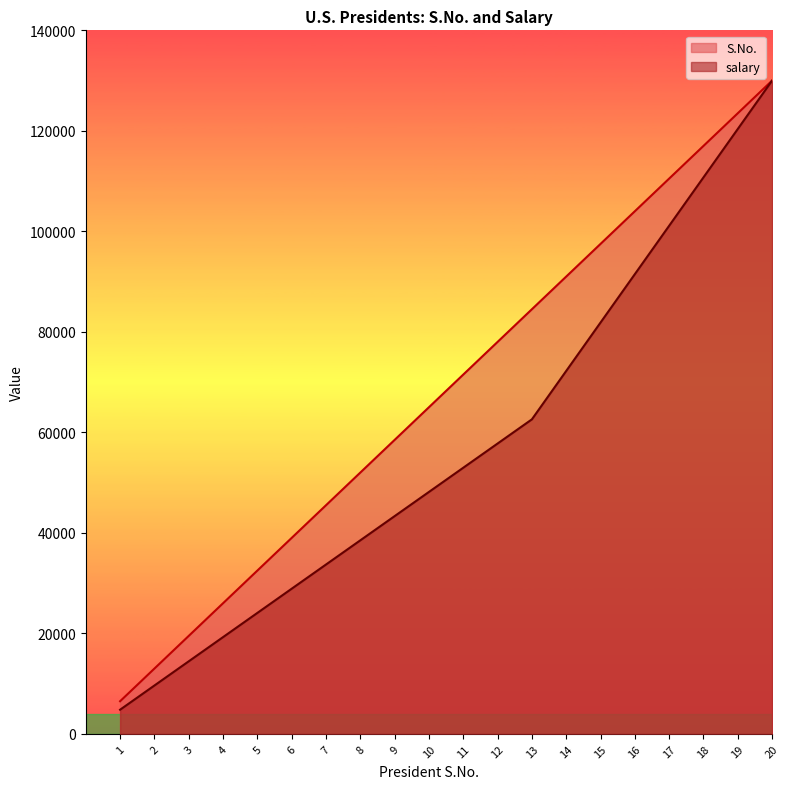

What is the approximate value of salary at 15?

81851.9